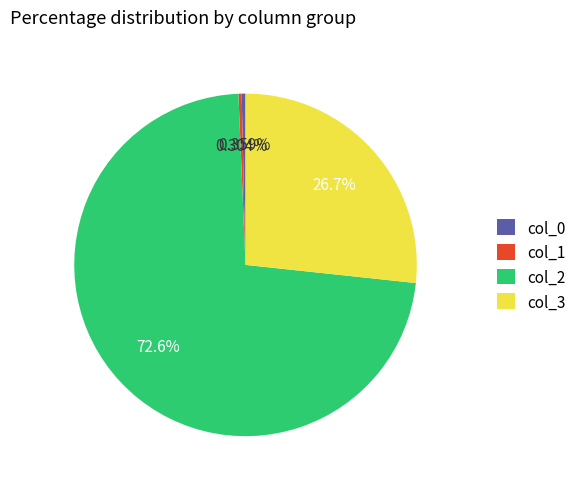

What is the majority slice?

col_2